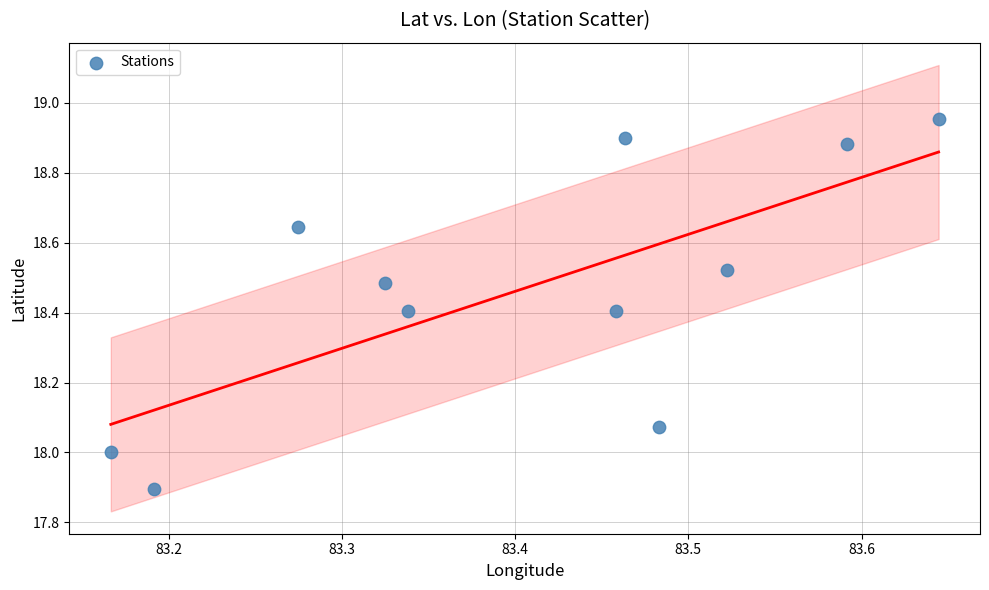

What is the average X value?

83.4